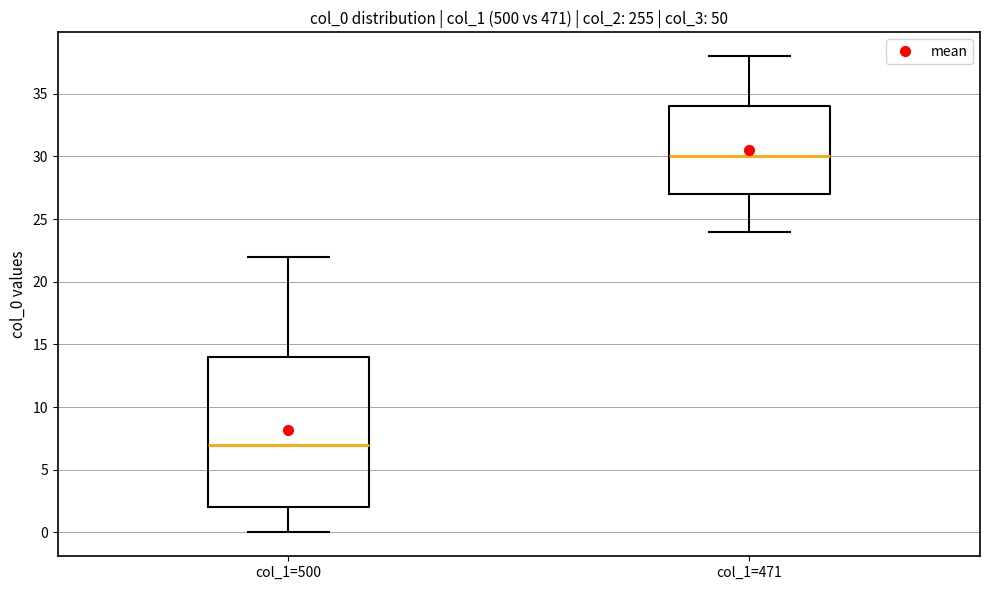

Which box is the tallest, from its lower edge to its upper edge?

col_1=500